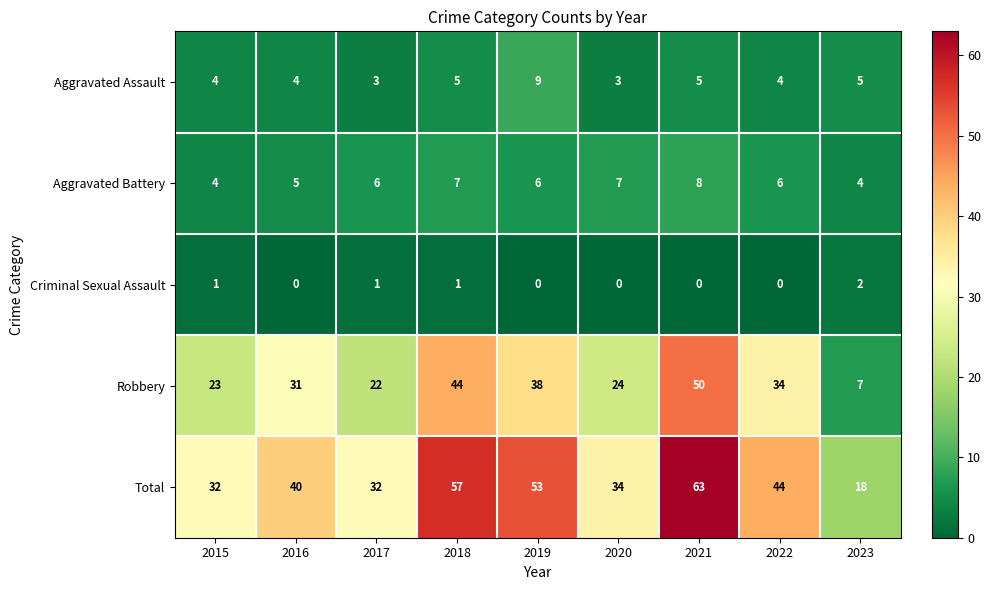

What is the spread (max minus min) of values at 2022?

44